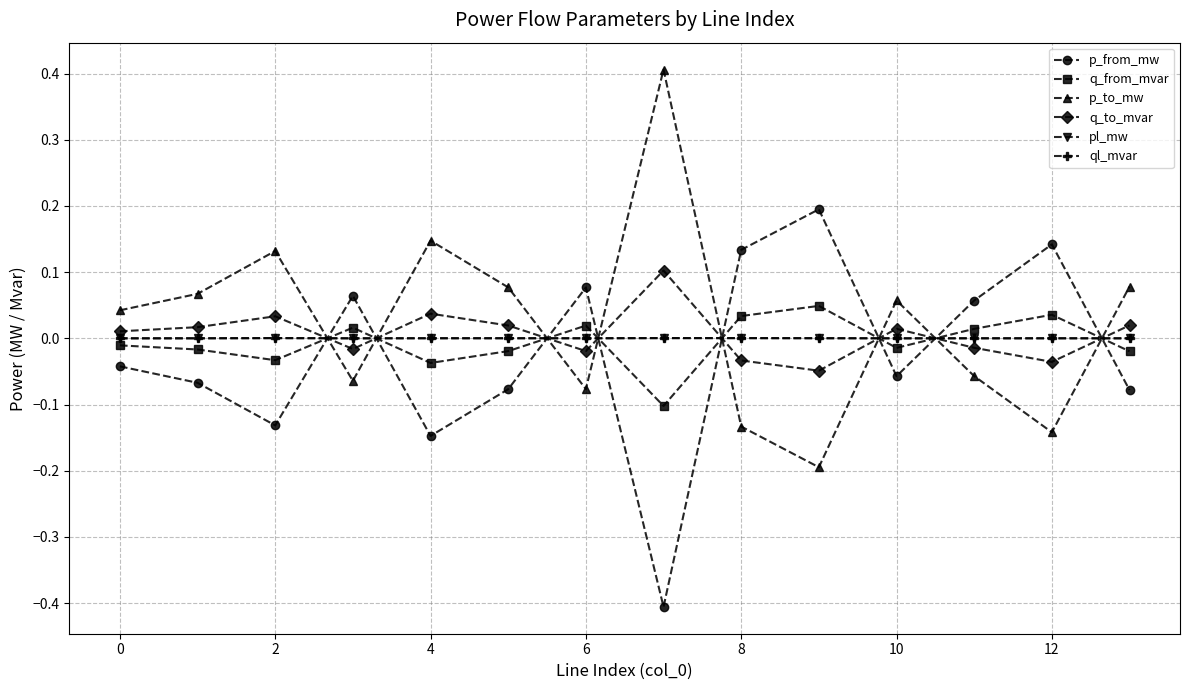

What is the maximum value shown in the chart?

0.4